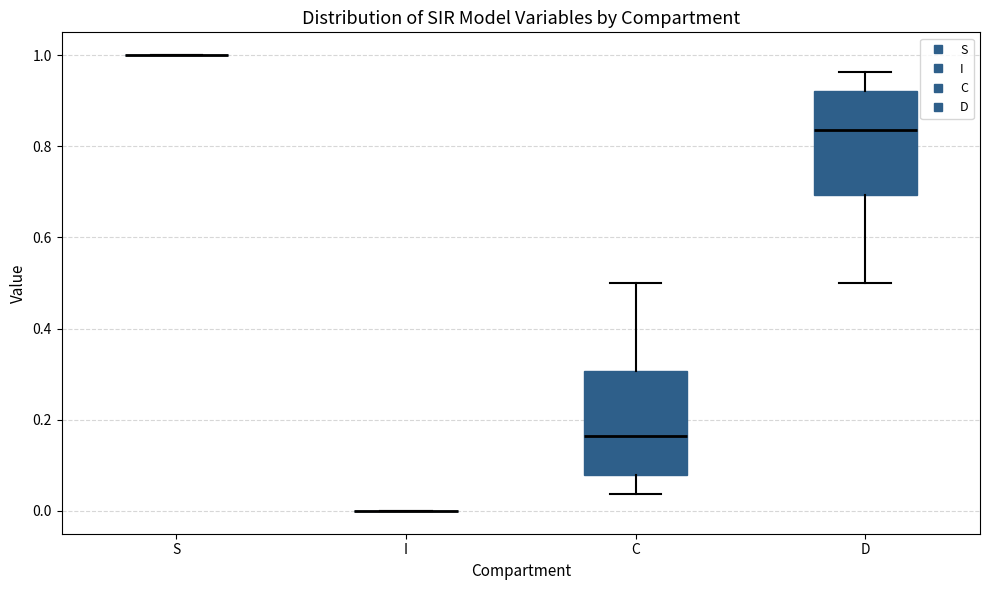

Reading left to right, read every box against the y-axis: the position of its median line, the range the box covers, and the ends of its whiskers. The values are not printed on the chart, so give them approximately, as read against the axis.

S: box collapsed to a line at 1.00, whiskers 1.00 to 1.00
I: box collapsed to a line at 0.00, whiskers 0.00 to 0.00
C: median 0.16, box 0.08 to 0.30, whiskers 0.04 to 0.50
D: median 0.84, box 0.70 to 0.92, whiskers 0.50 to 0.96